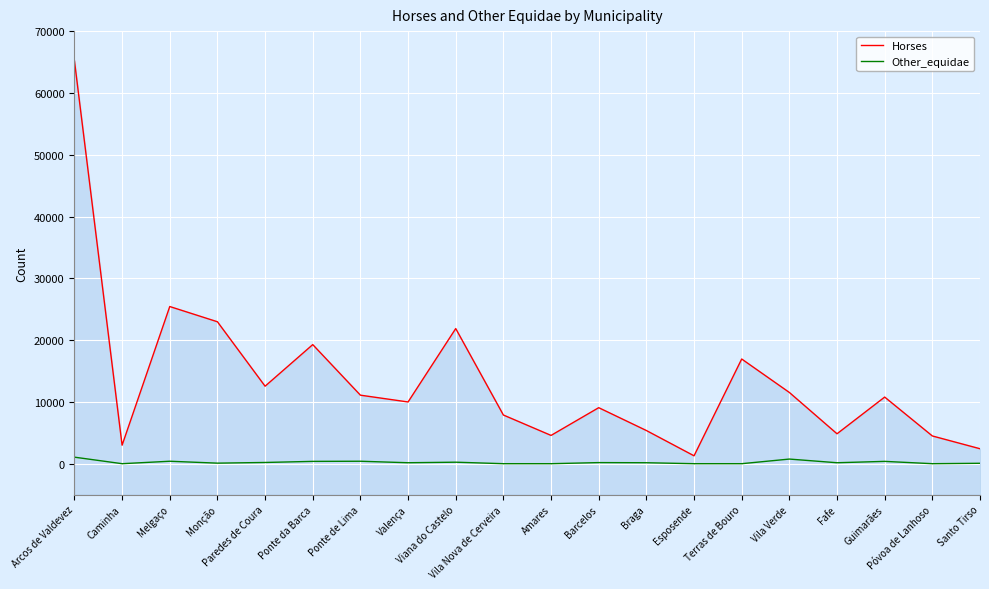

Between Vila Nova de Cerveira and Santo Tirso, which is larger?

Vila Nova de Cerveira